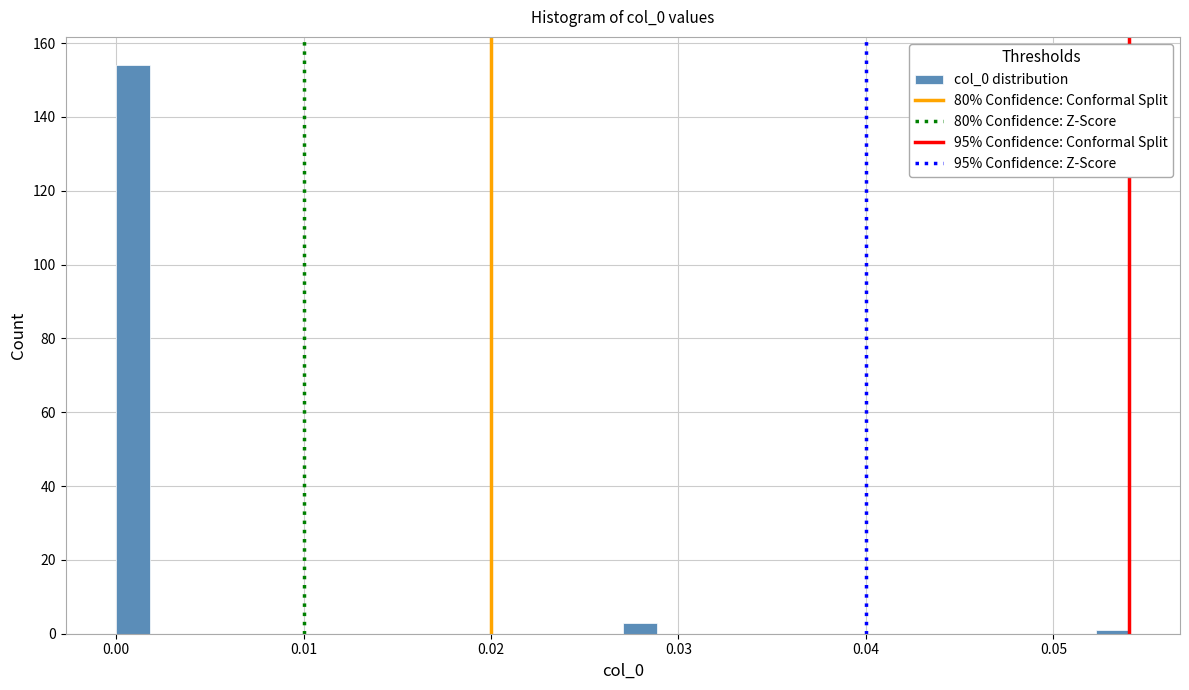

Read against the x-axis, roughly where is the centre of the tallest bar?

0.001